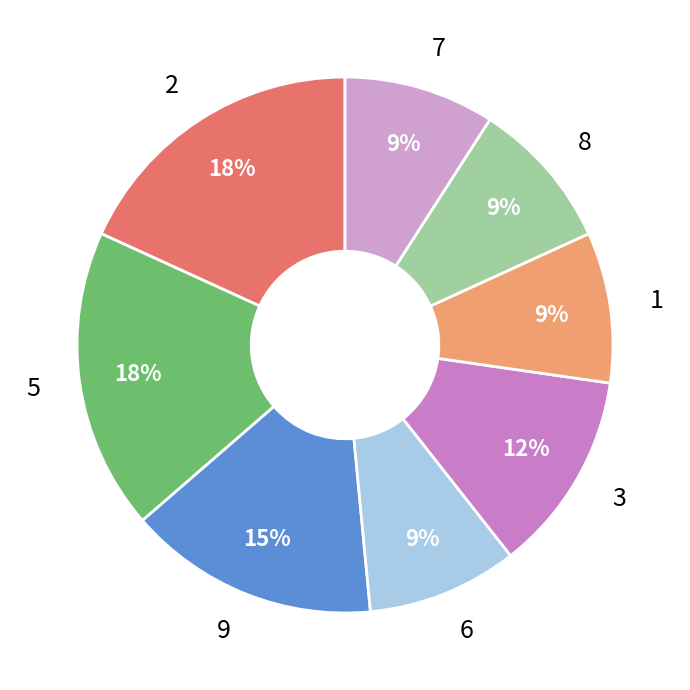

Is there a majority slice in this chart?

No